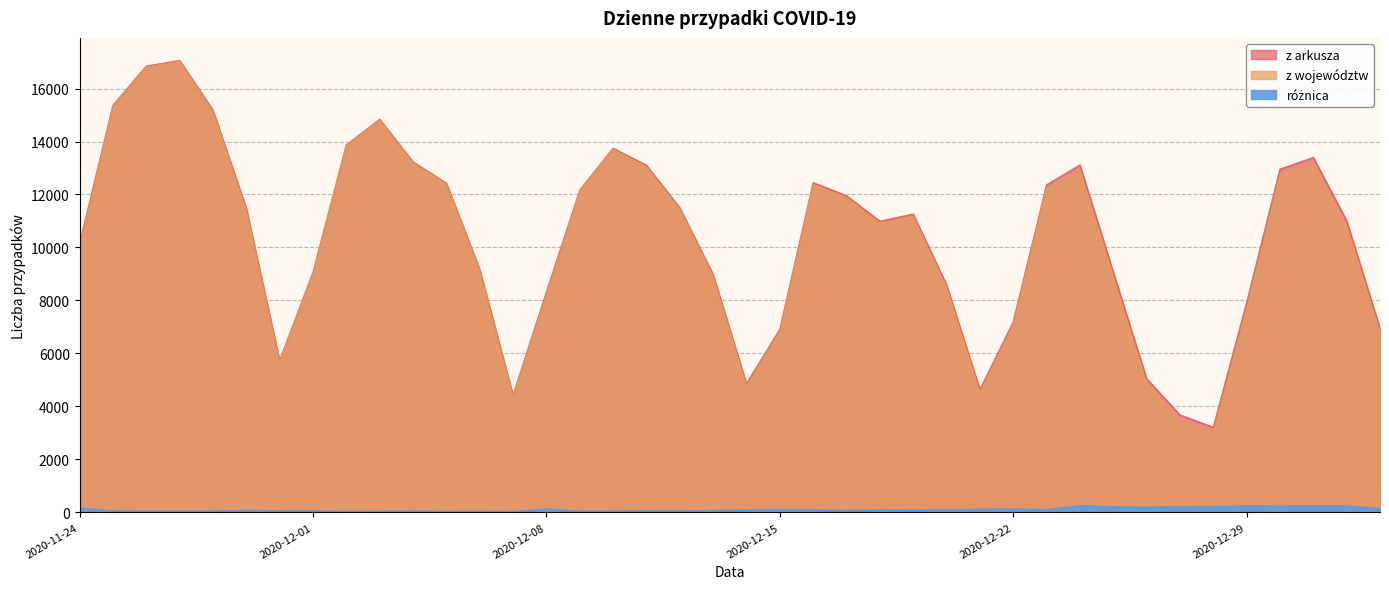

What is the value of the z województw point at the 17th from the left?

13701